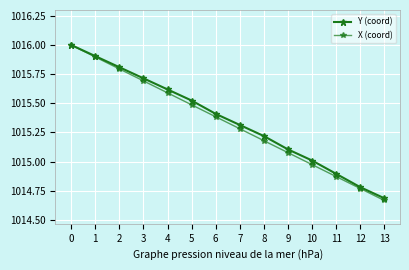

Does the chart have visible grid lines?

Yes